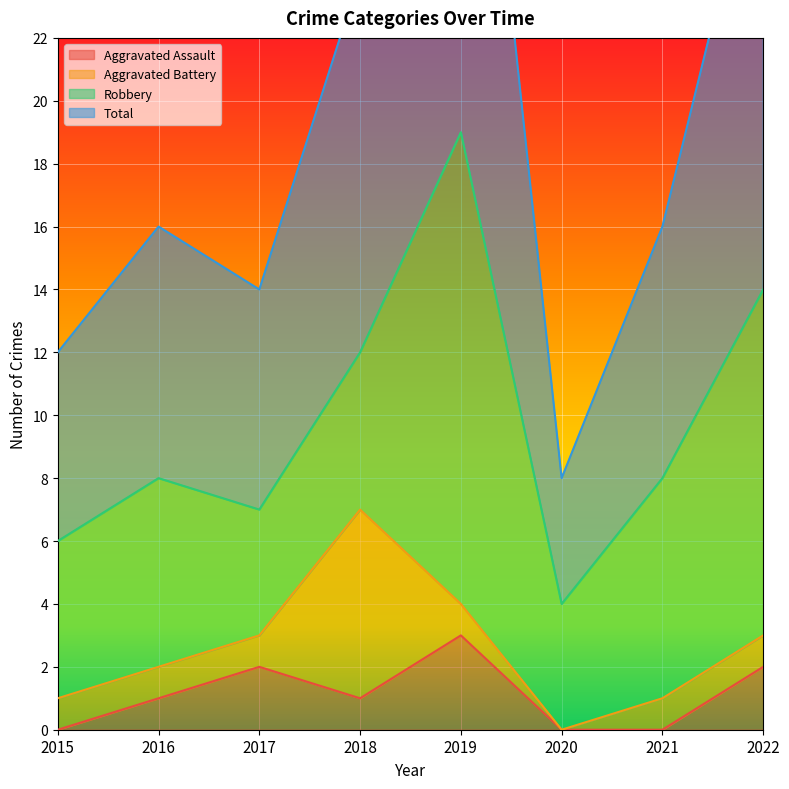

The value of Aggravated Assault at 2022 is 1. True or false?

False